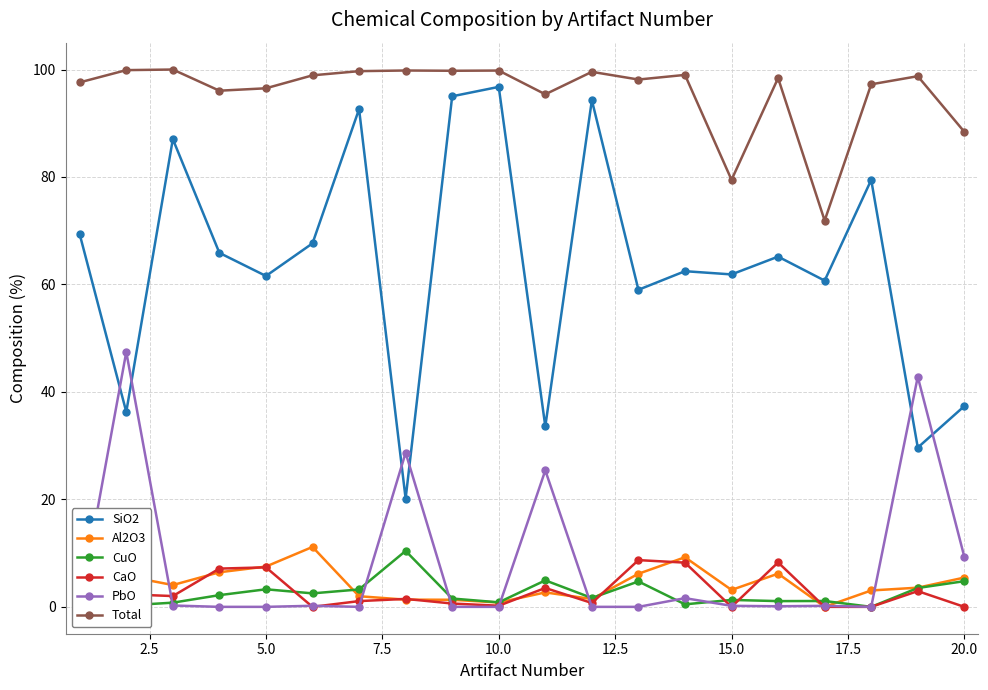

True or false: CuO and Total intersect in this chart.

False